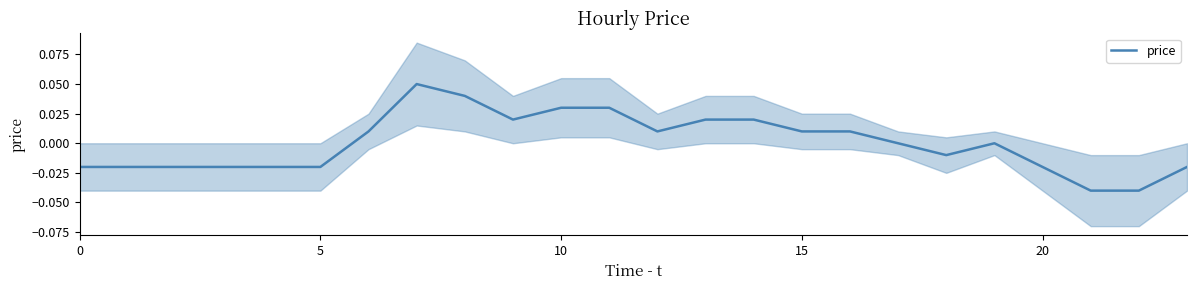

How many data points are above 0?

11